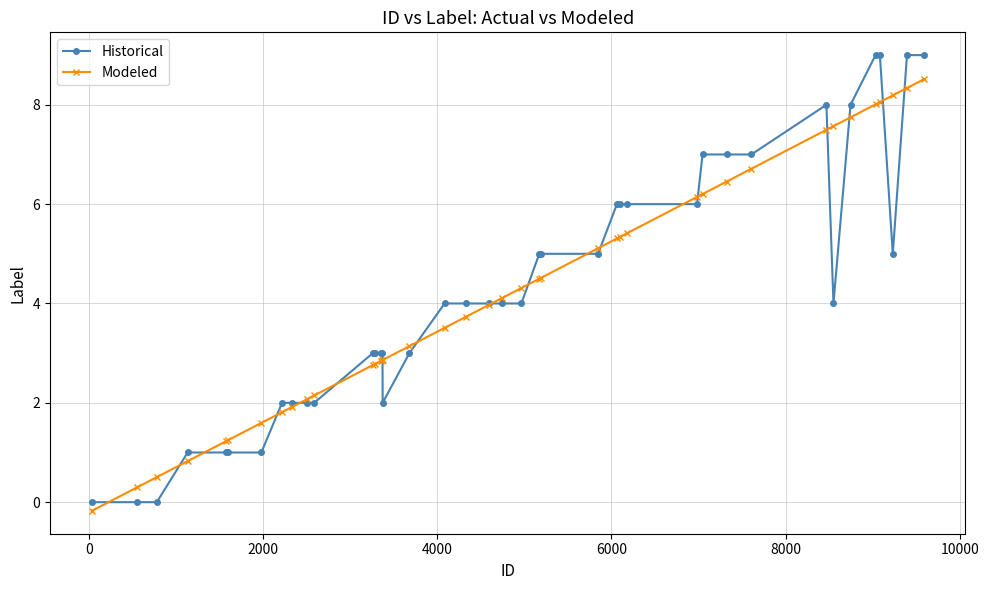

Which series has the widest spread of values?

Historical